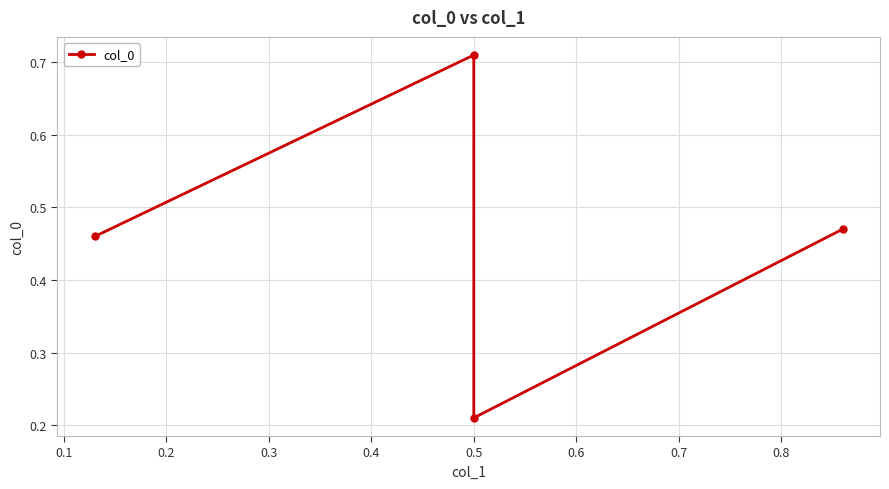

How many interior local peaks (higher than both neighbors) does the data have?

1